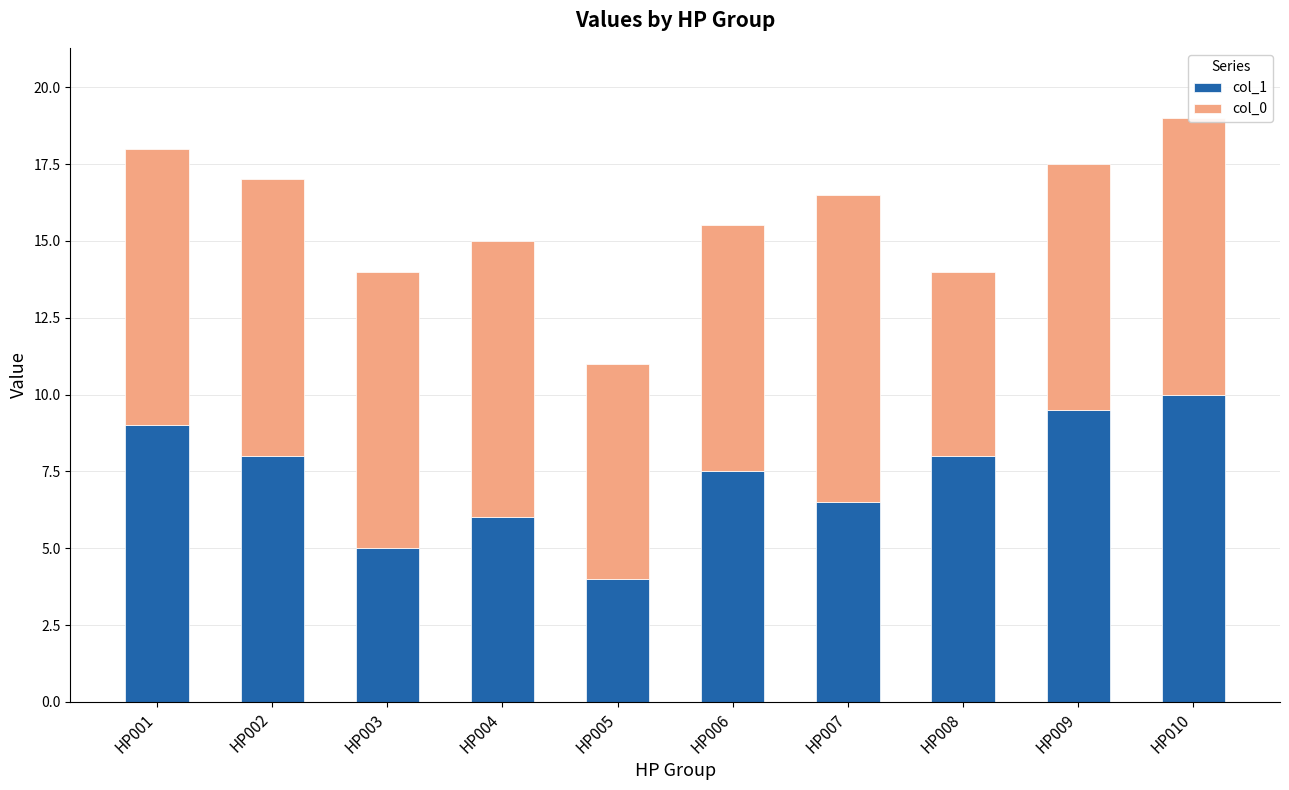

Is it true that col_1 equals 2.9 at HP003?

False